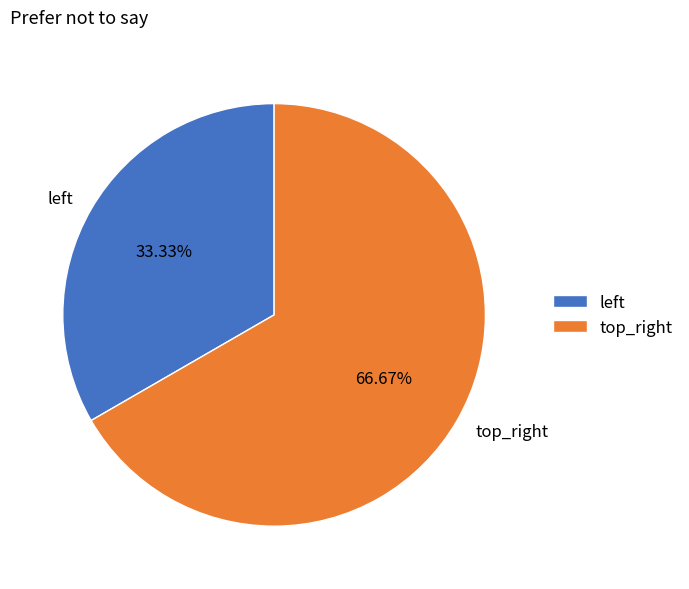

What is the smallest slice in the pie chart?

left